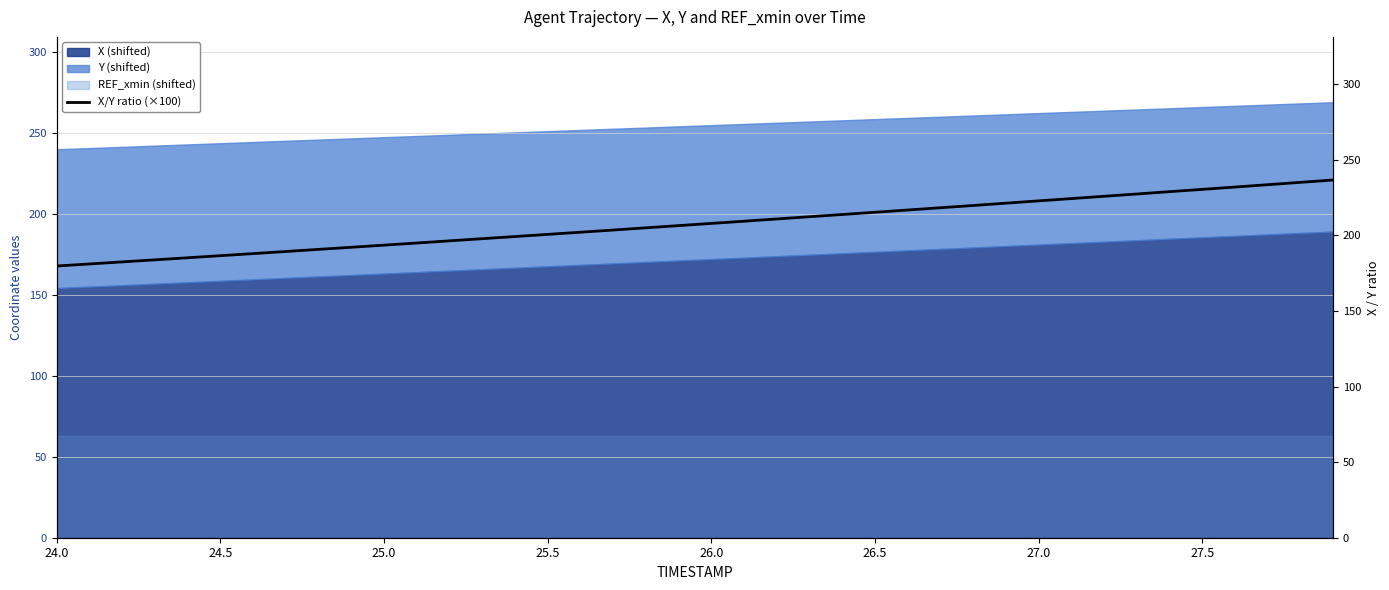

What is the label of the 37th point from the right?

25.5